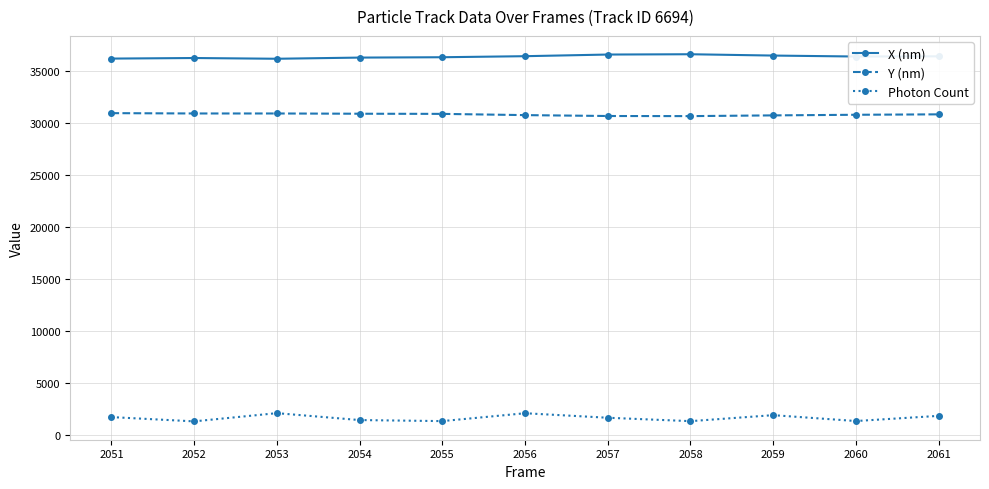

Which series has the widest spread of values?

Photon Count